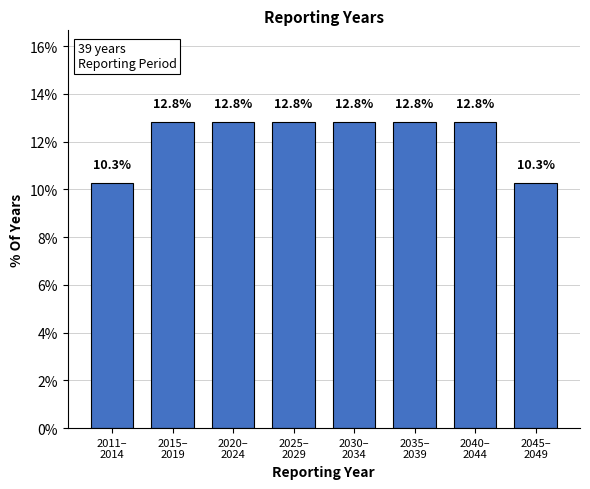

Reading left to right, what are all the values shown in this chart?

10.3	12.8	12.8	12.8	12.8	12.8	12.8	10.3